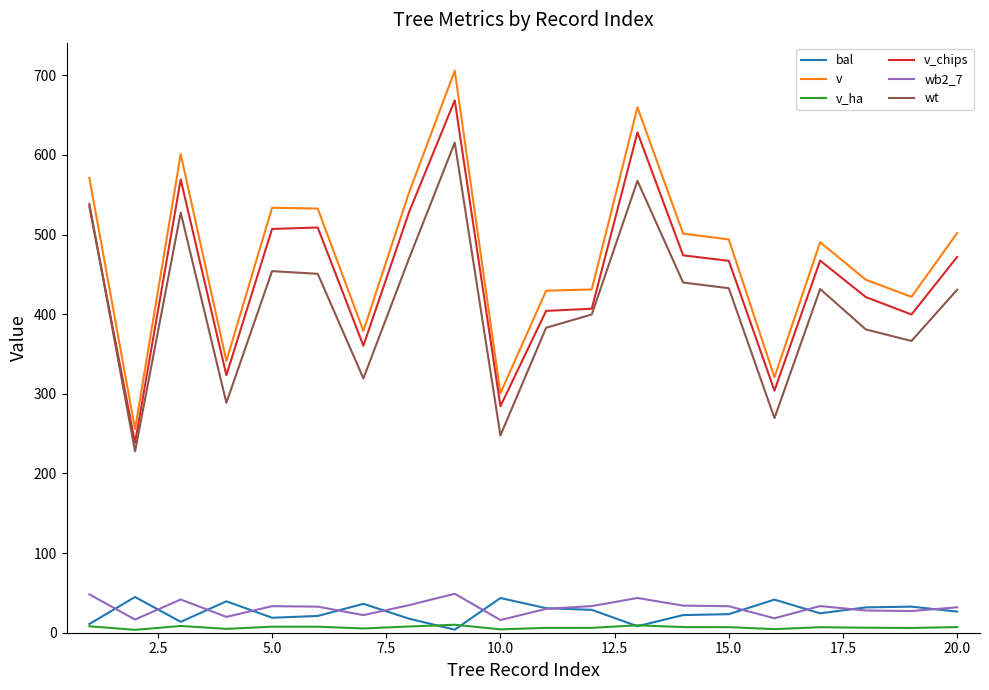

What is the maximum value for v?

705.9